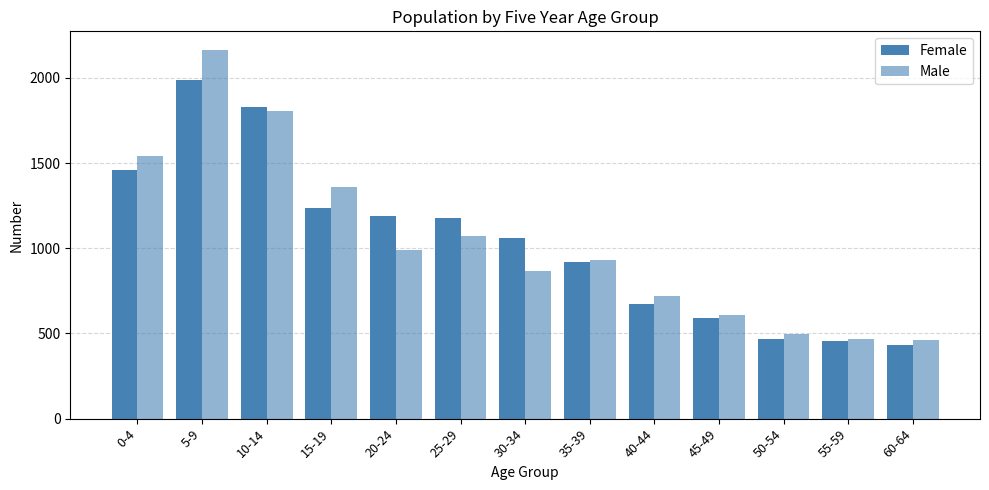

What position from the right is 25-29?

8